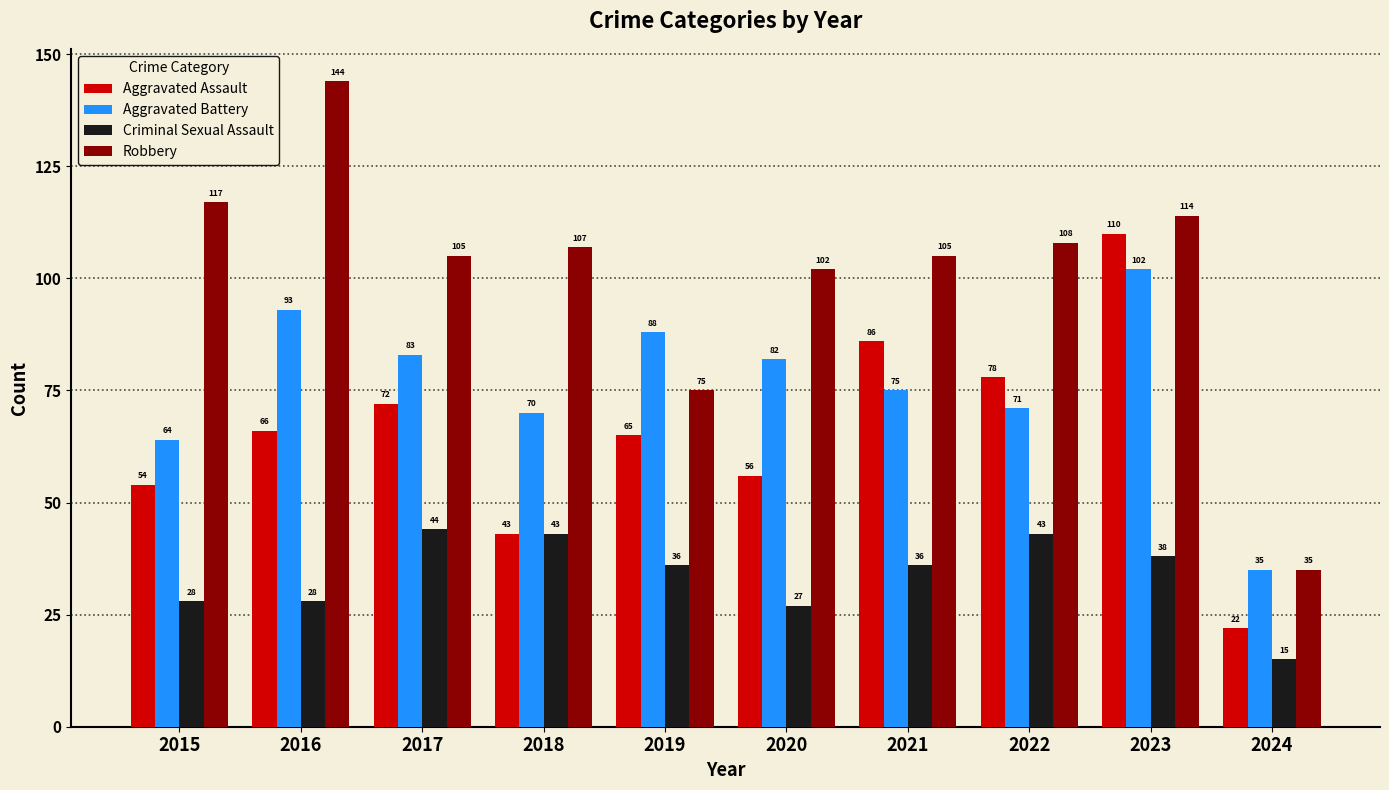

Which category has the highest value in the Aggravated Battery series?

2023